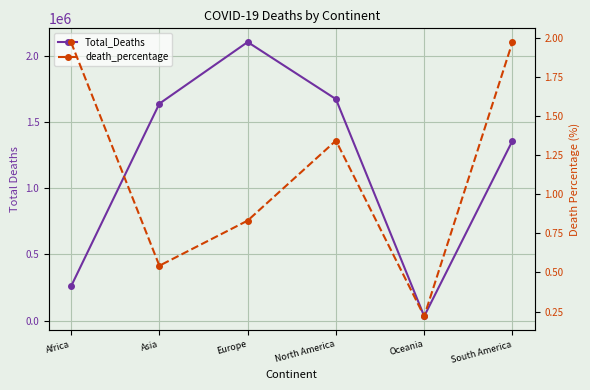

At which label is Total_Deaths closest to 1067700?

South America